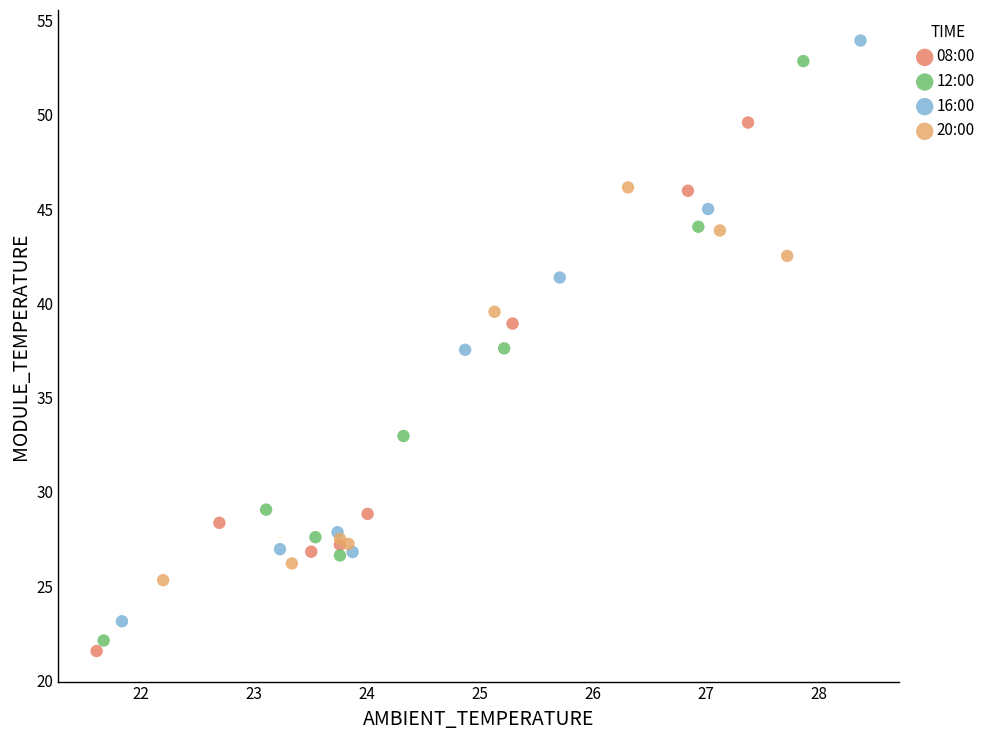

Which series has the widest spread of Y values?

16:00